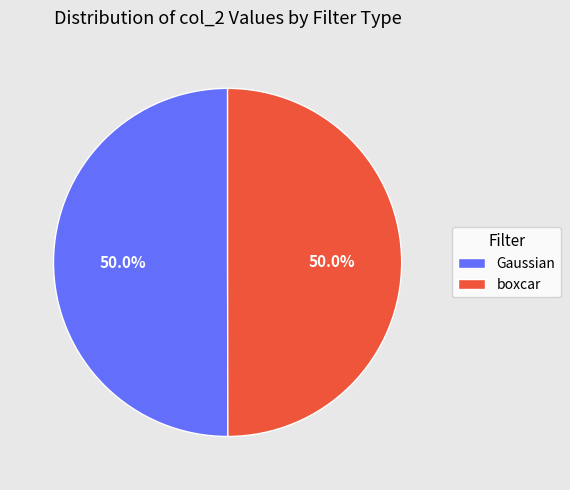

What percentage is NOT represented by boxcar?

50.0%